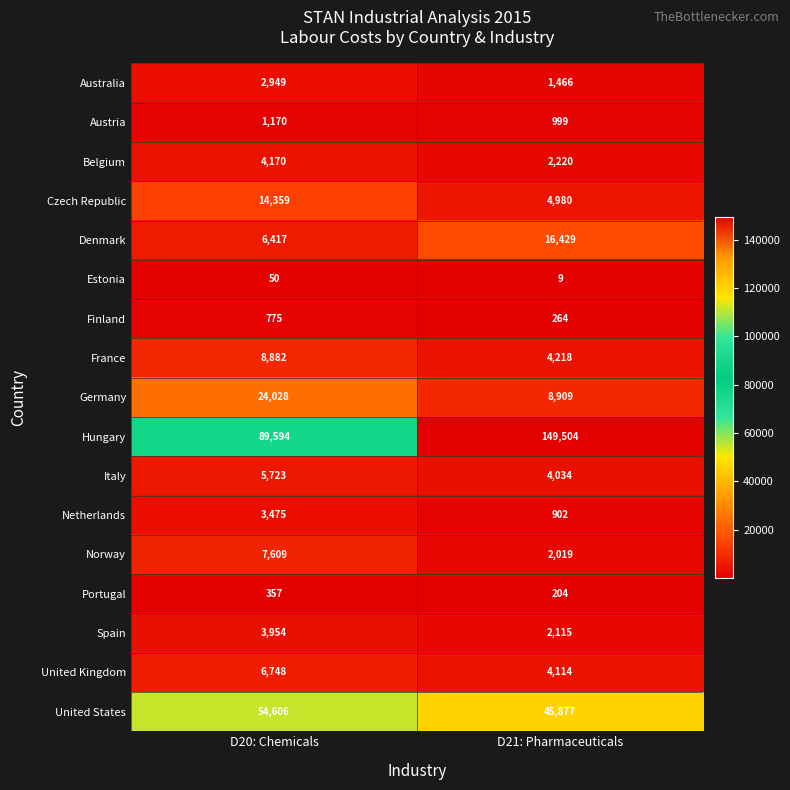

What is the difference between the Italy values at D21: Pharmaceuticals and D20: Chemicals?

1689